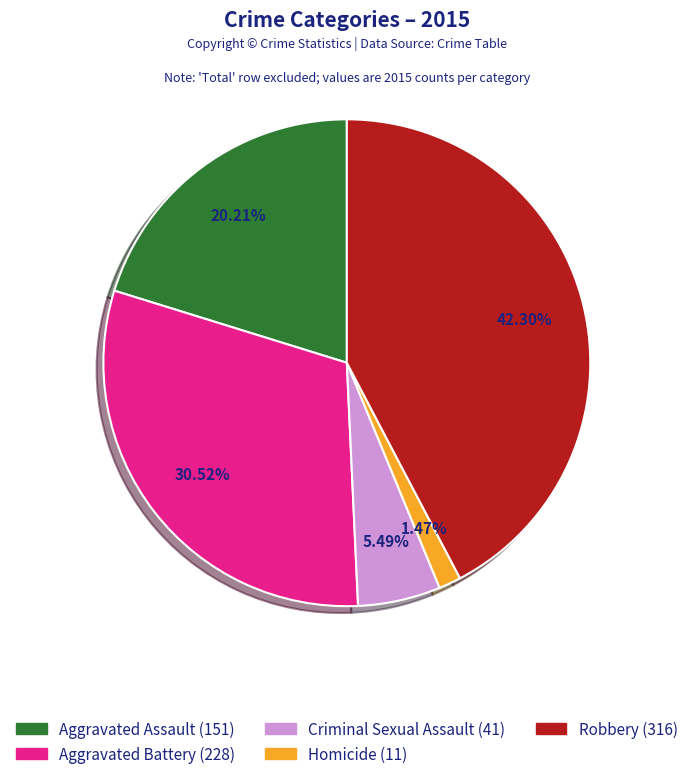

Count the number of slices in the pie.

5